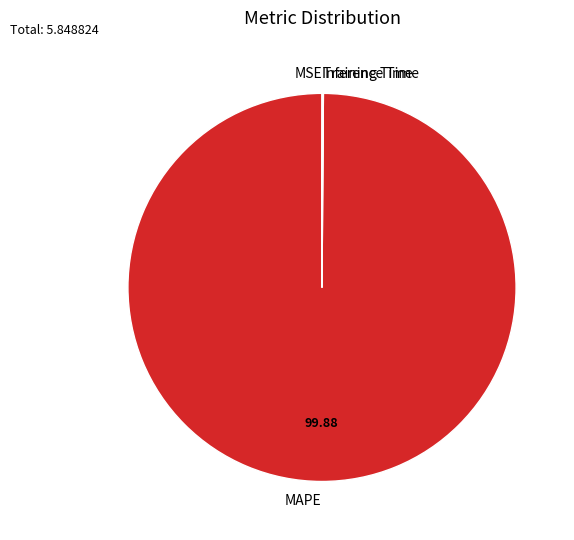

Is MAPE the majority of the pie?

Yes